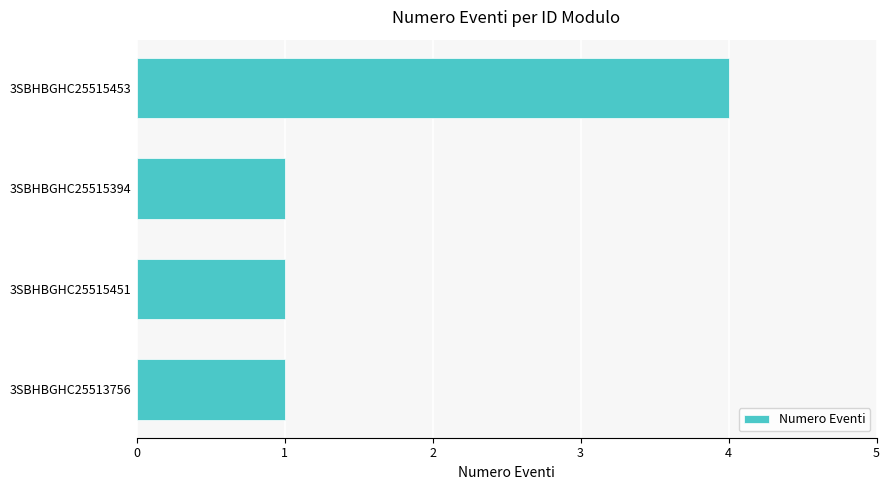

Reading bottom to top, transcribe all the data shown in this chart.

1	1	1	4